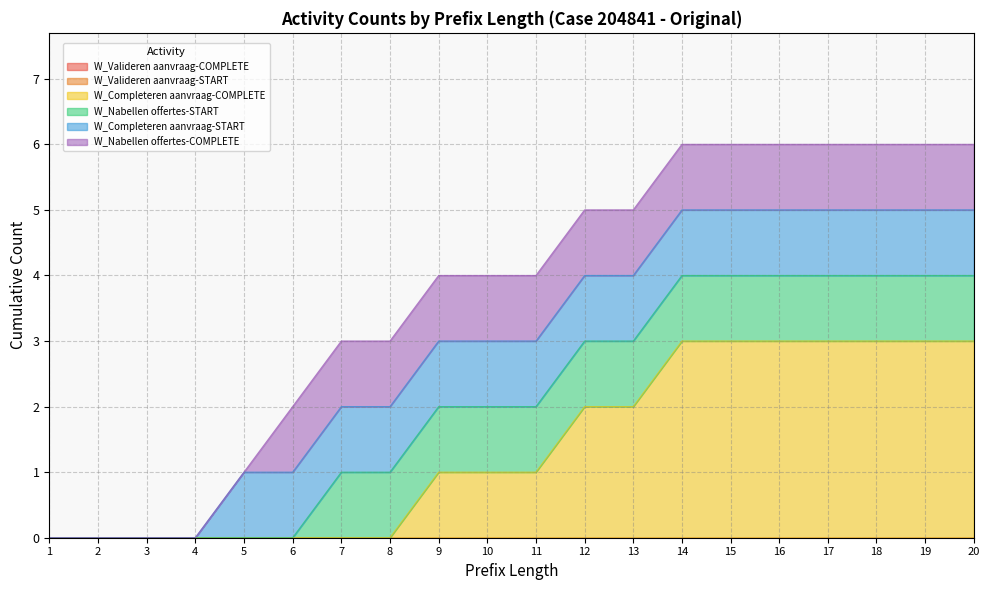

What are all the series names shown in the legend?

W_Valideren aanvraag-COMPLETE, W_Valideren aanvraag-START, W_Completeren aanvraag-COMPLETE, W_Nabellen offertes-START, W_Completeren aanvraag-START, W_Nabellen offertes-COMPLETE